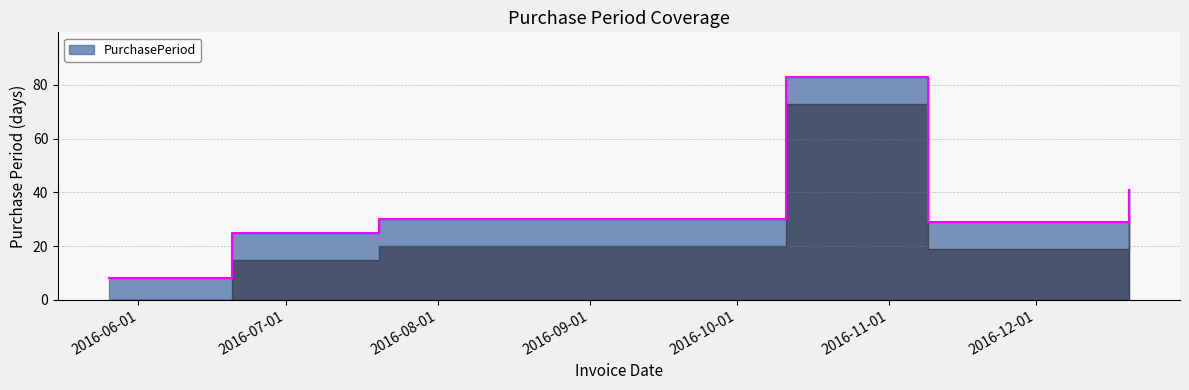

At which label is the value closest to 45?

2016-12-20